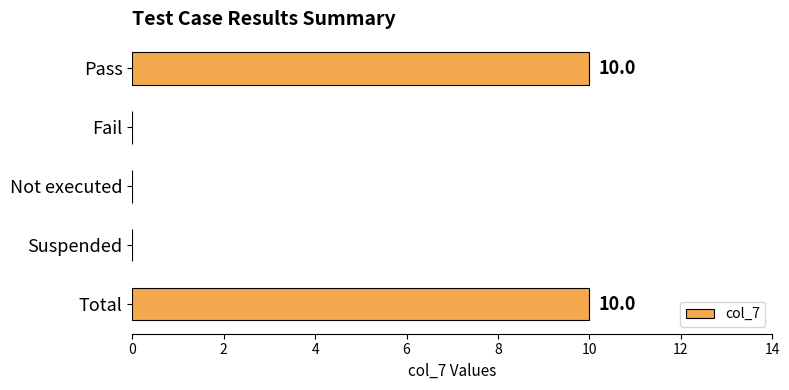

What is the approximate value at Total?

10